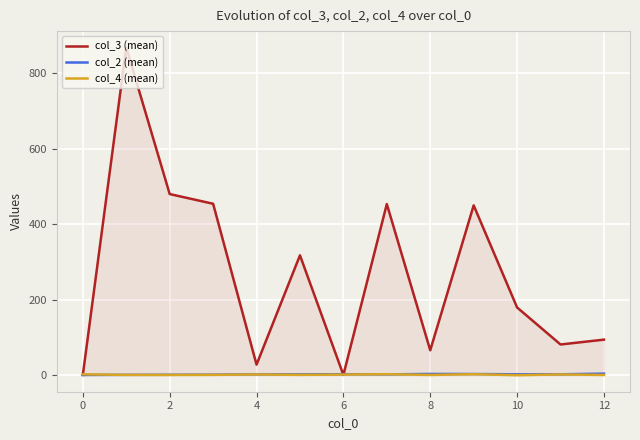

Which series ends up on top after the final intersection of col_3 (mean) and col_2 (mean)?

col_3 (mean)